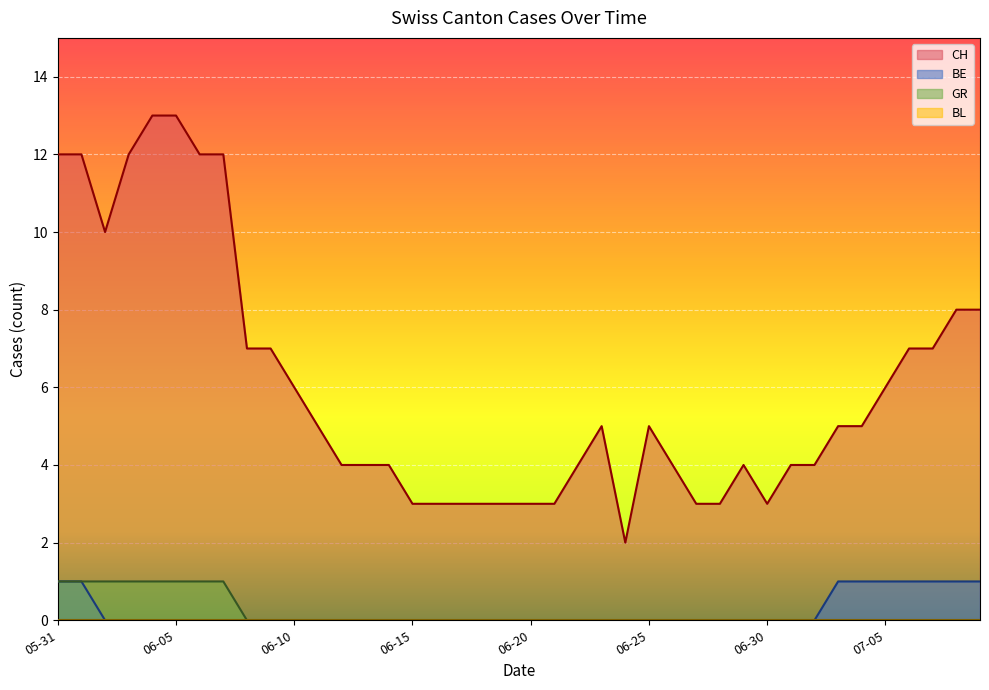

Which series has the widest spread of values?

CH